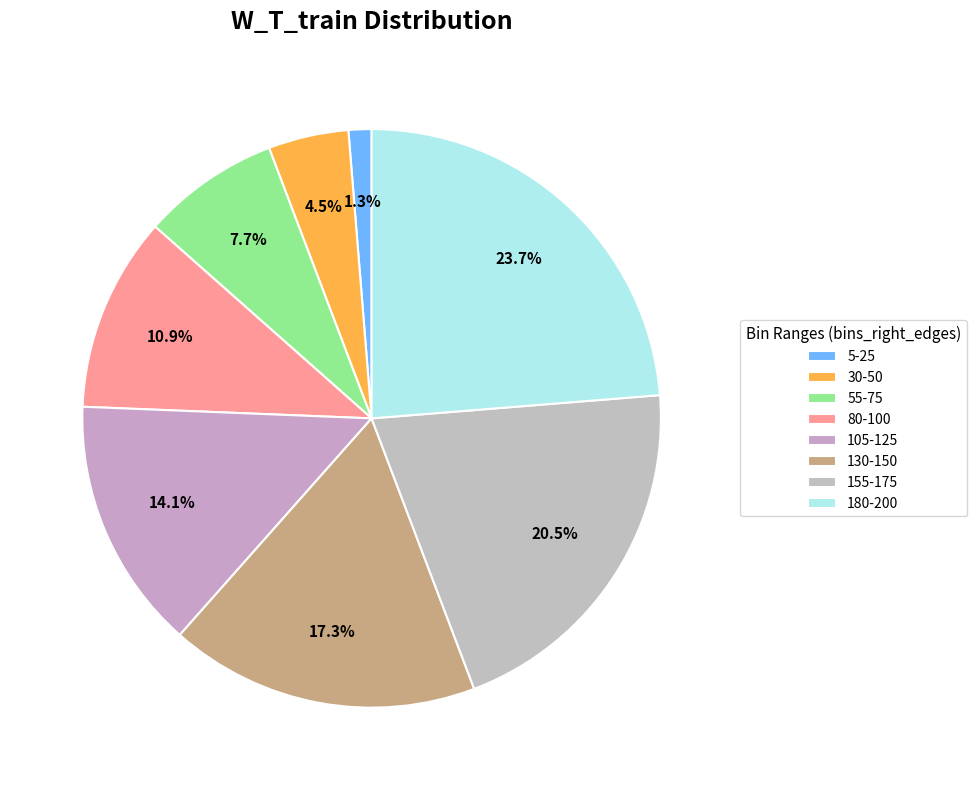

How many segments does this pie chart have?

8